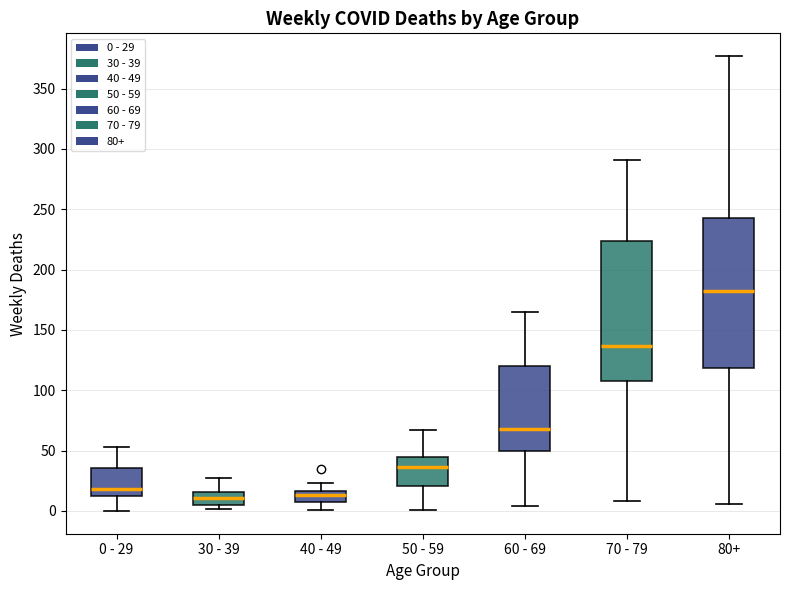

Reading left to right, transcribe this box plot: for each box, give where its median line is, the range the box spans, and where its two whiskers end, as read against the y-axis. The values are not printed on the chart, so give them approximately, as read against the axis.

0 - 29: median 20, box 15 to 35, whiskers 0 to 55
30 - 39: median 10, box 5 to 15, whiskers 0 to 25
40 - 49: median 15 (inside the box), box 10 to 15, whiskers 0 to 25
50 - 59: median 35, box 20 to 45, whiskers 0 to 65
60 - 69: median 70, box 50 to 120, whiskers 5 to 165
70 - 79: median 135, box 110 to 225, whiskers 10 to 290
80+: median 185, box 120 to 245, whiskers 5 to 375